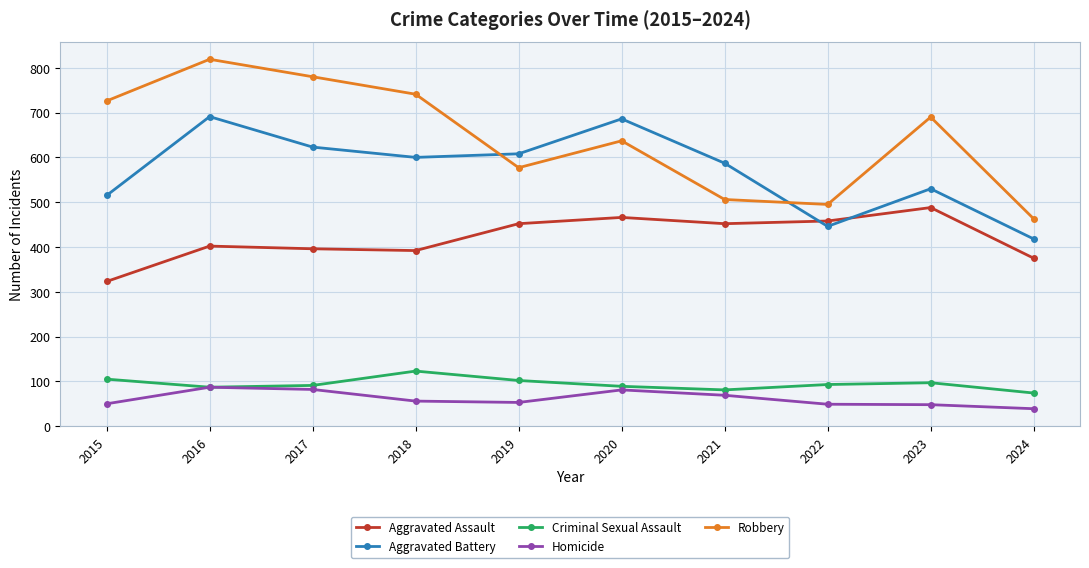

Count the number of data series in this chart.

5